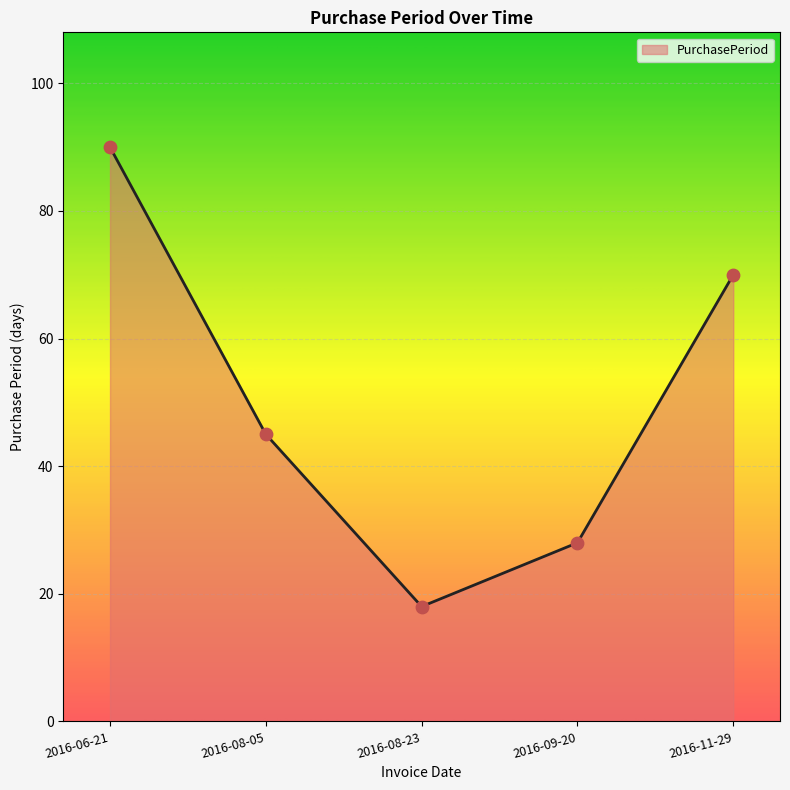

Between 2016-08-05 and 2016-08-23, which is larger?

2016-08-05